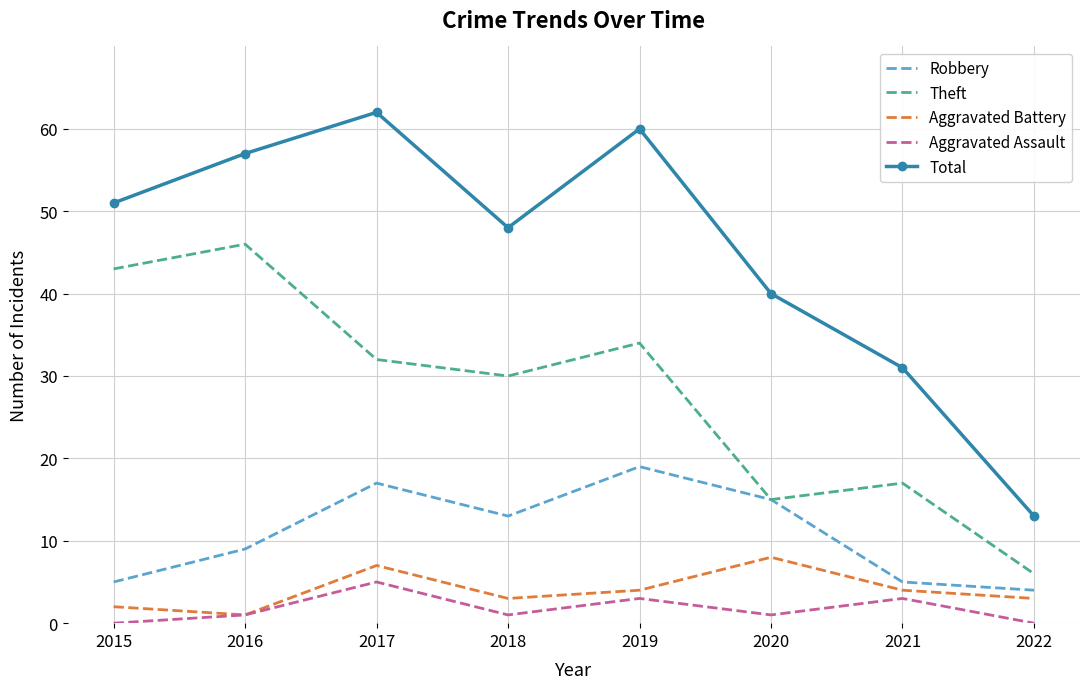

Is the value of Aggravated Battery at 2016 greater than the value of Aggravated Assault at 2019?

No